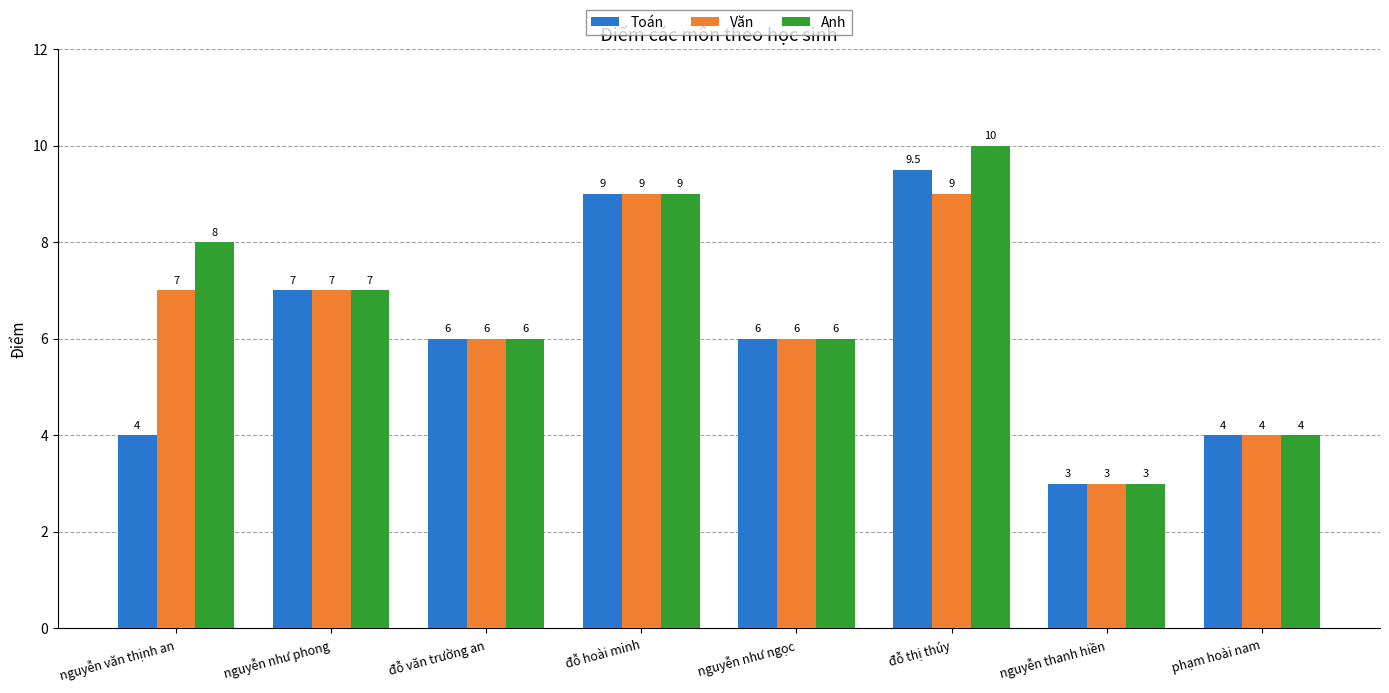

What is the smallest value displayed?

3.0